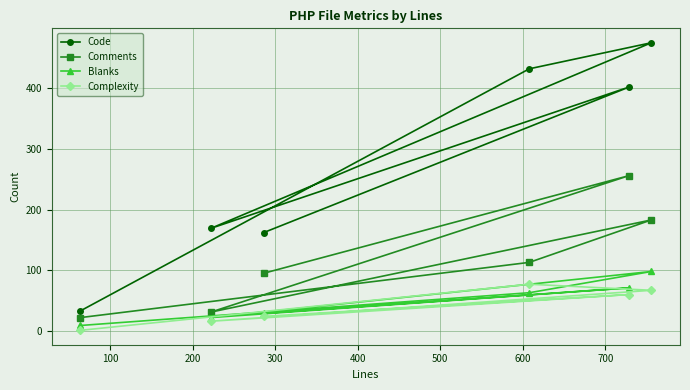

Which series has the largest total across all categories?

Code